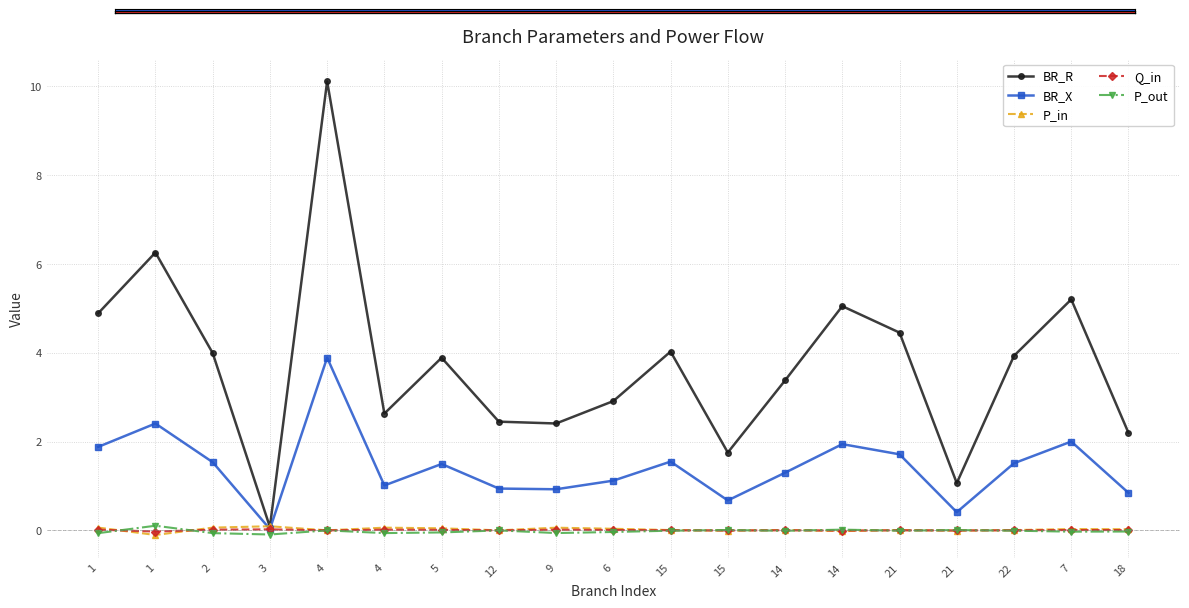

At which label does P_out first exceed 0?

1